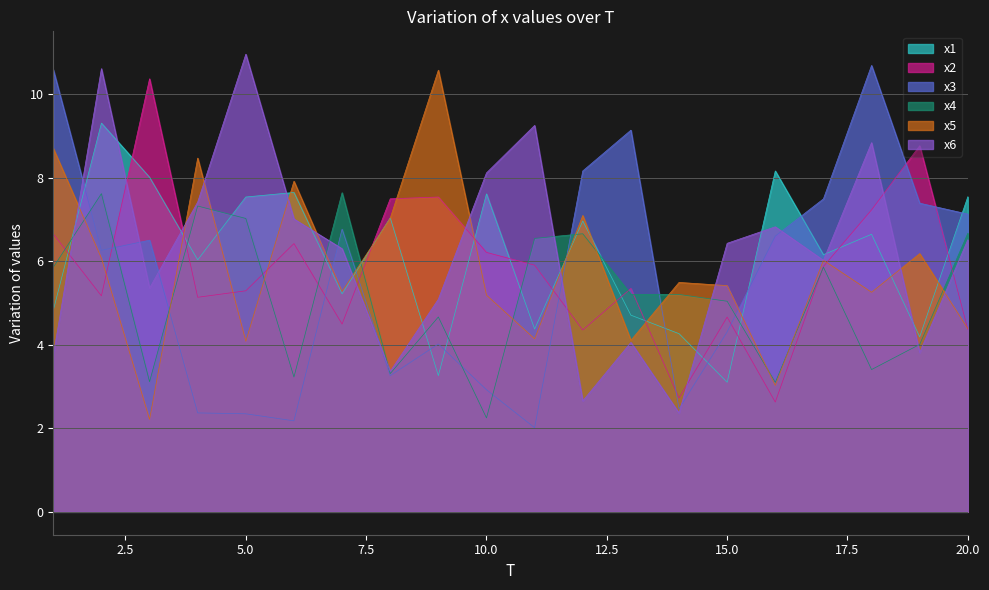

What is the difference between the x6 values at 16 and 6?

0.2